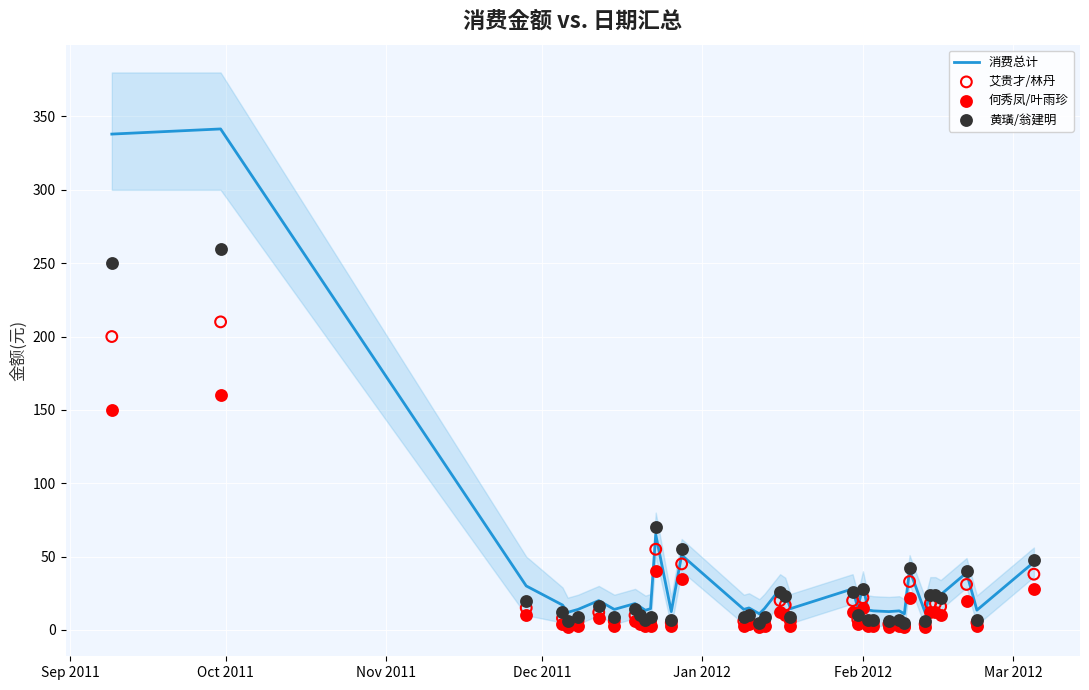

What are all the series names shown in the legend?

消费总计, 艾贵才/林丹, 何秀凤/叶雨珍, 黄璜/翁建明